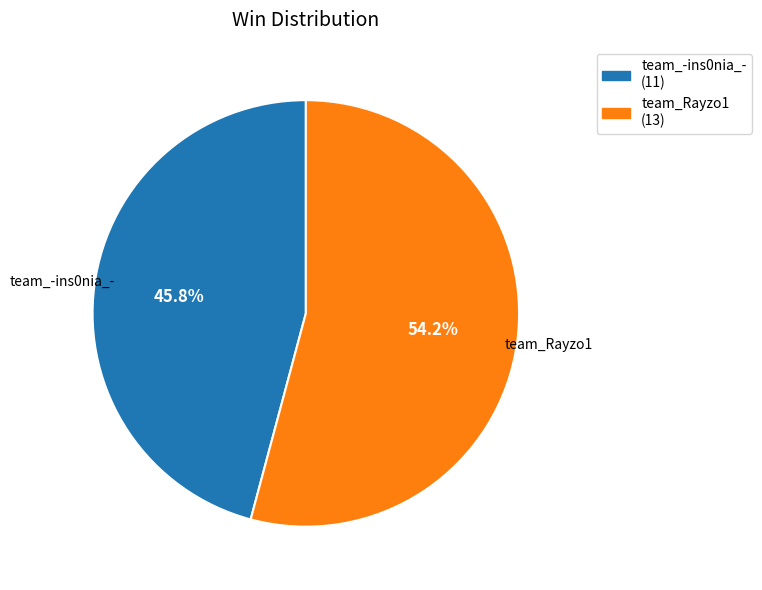

True or false: team_-ins0nia_- accounts for 46% of the total.

True